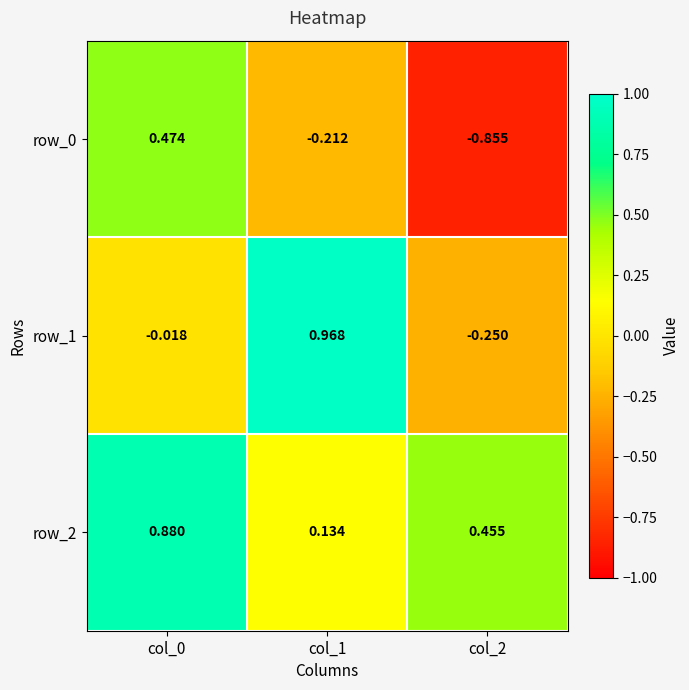

Which series changed the most between col_1 and col_2?

row_1